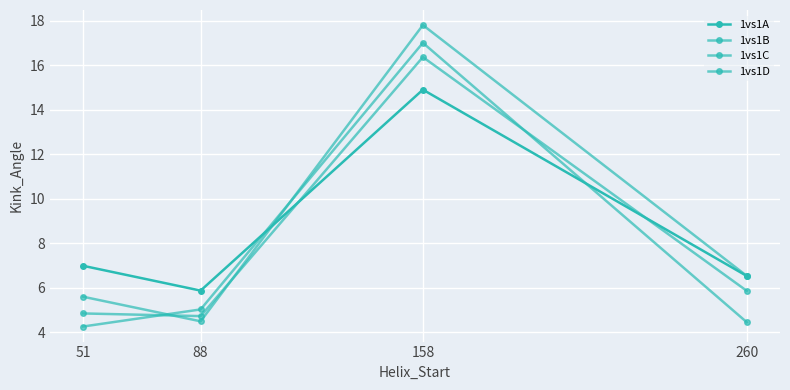

How many values in the 1vs1D series are below 6?

2